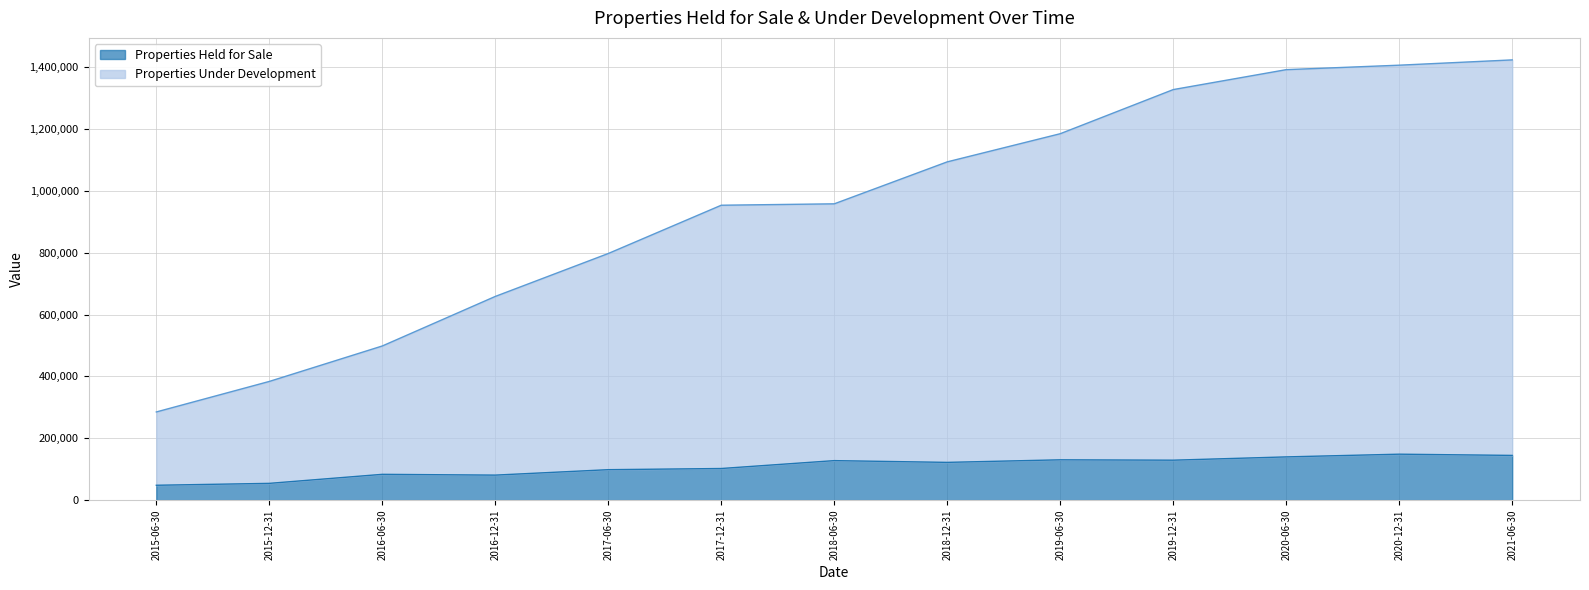

Which series has the largest total across all categories?

Properties Under Development